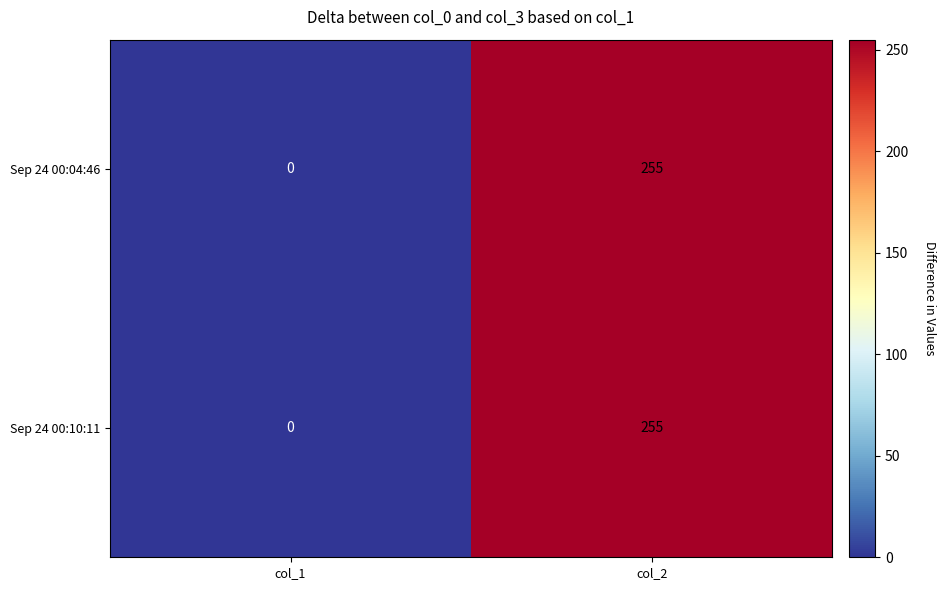

What is the average value of the Sep 24 00:10:11 series?

128